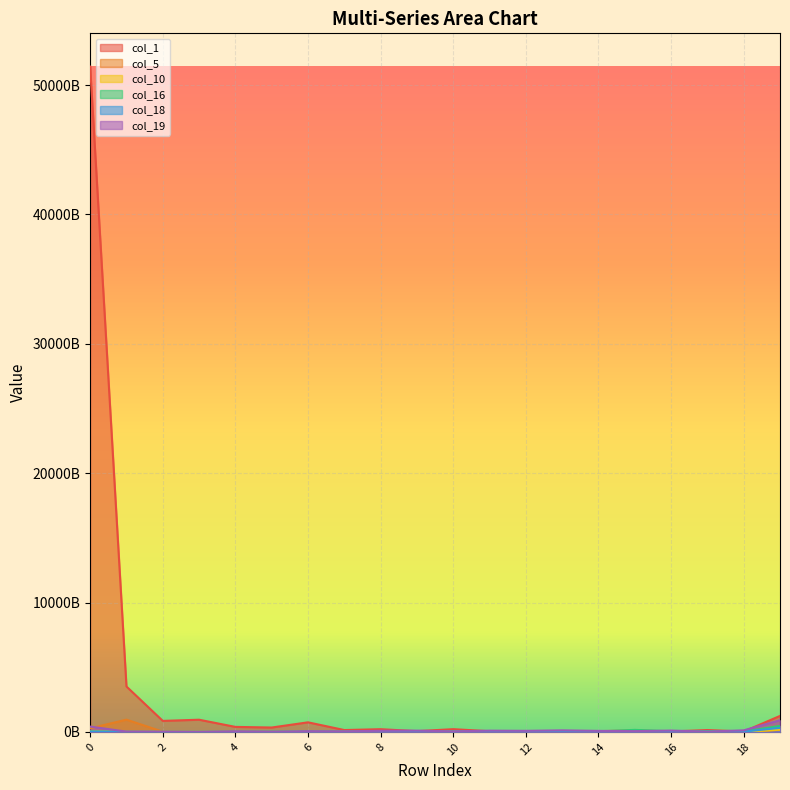

What is the difference between the highest and lowest values at 13?

119733454230